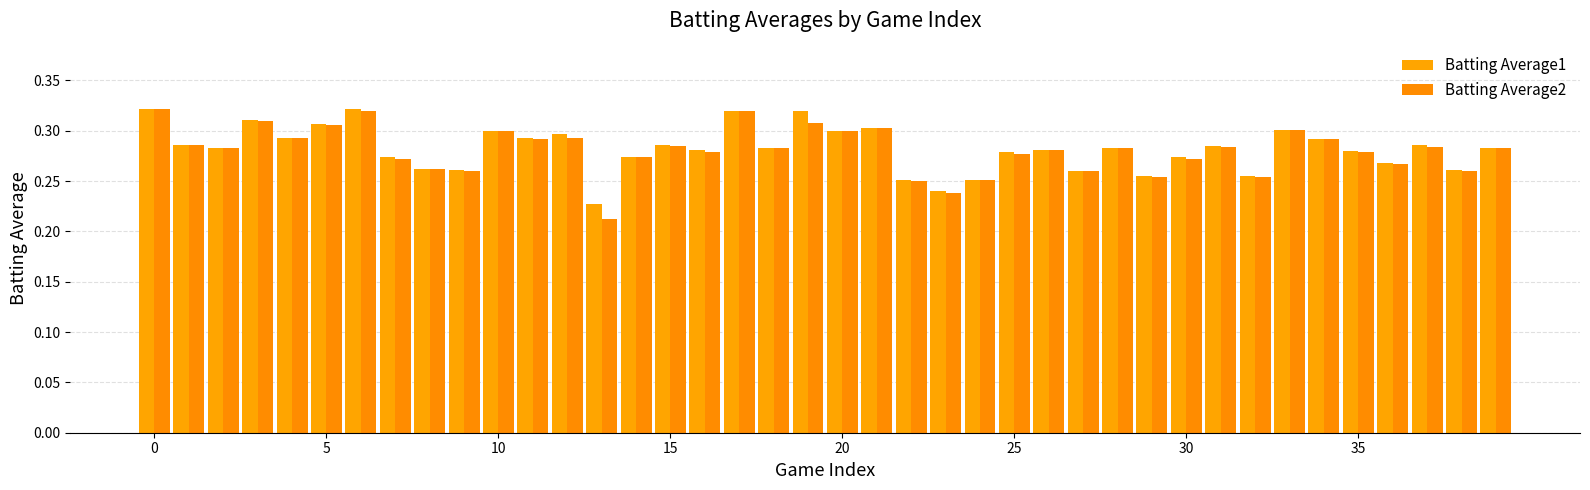

How many bars are there in each group?

2